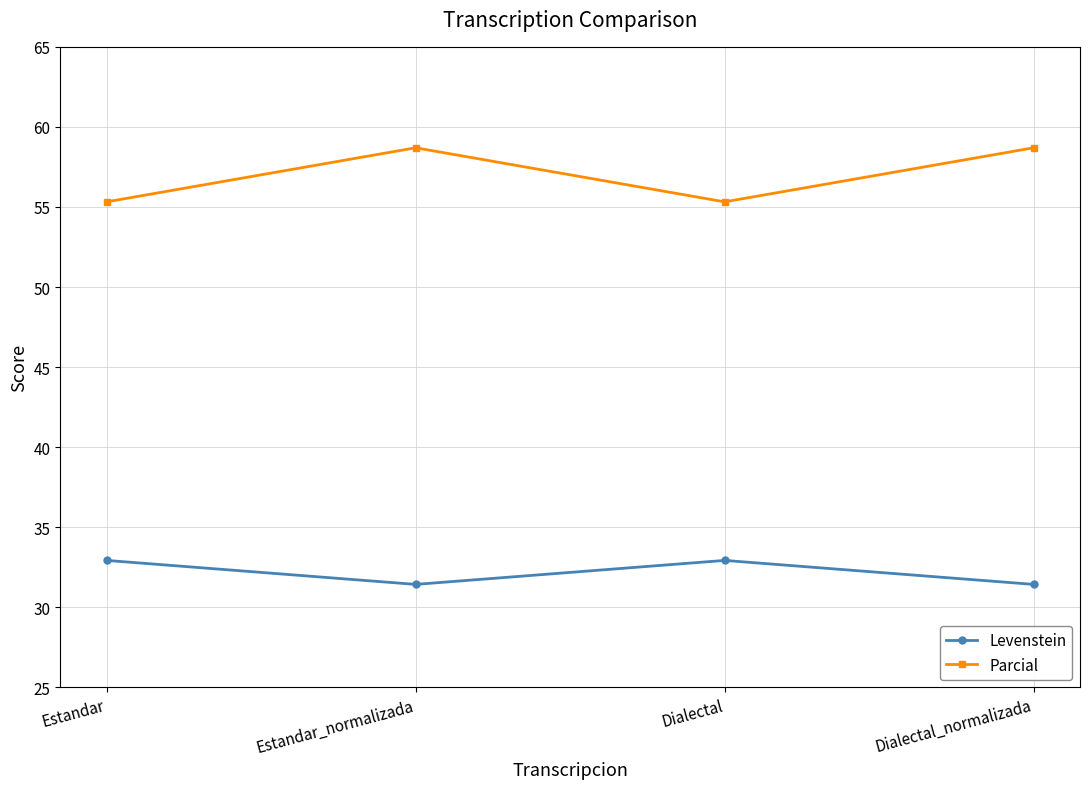

Rank the series by their maximum value, from highest to lowest.

Parcial, Levenstein